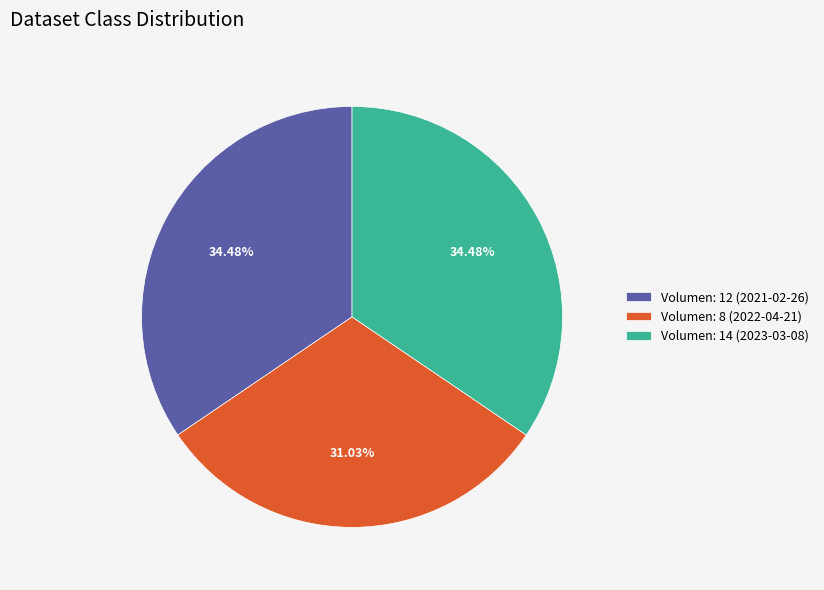

What is the smallest slice in the pie chart?

Volumen: 8 (2022-04-21)